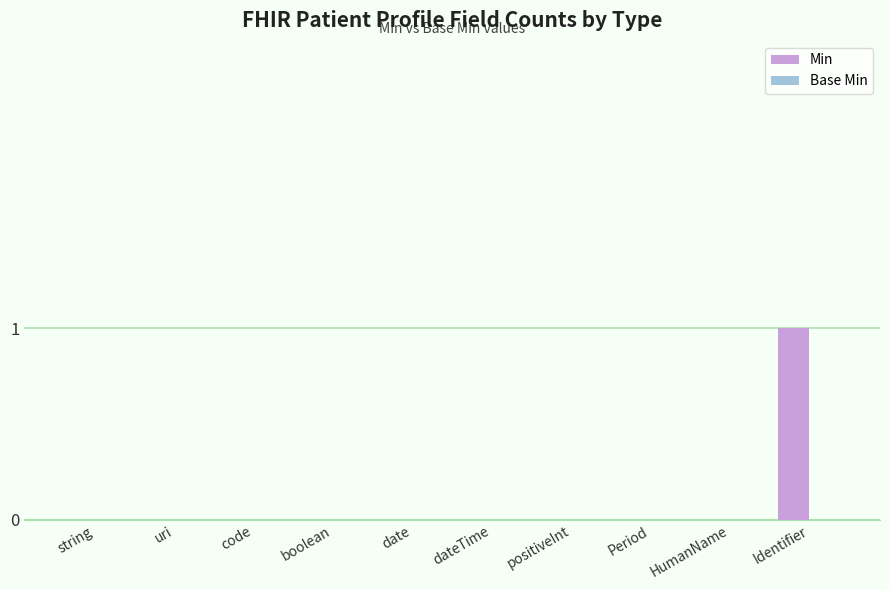

True or false: the data shows 1 at Identifier.

True